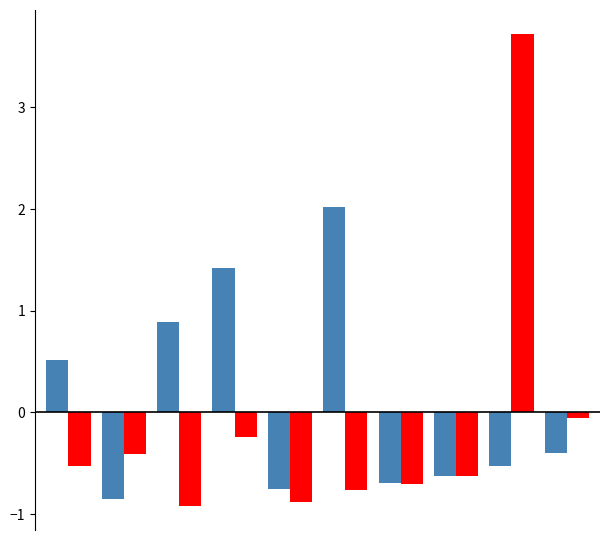

What is the maximum value shown in the chart?

3.7